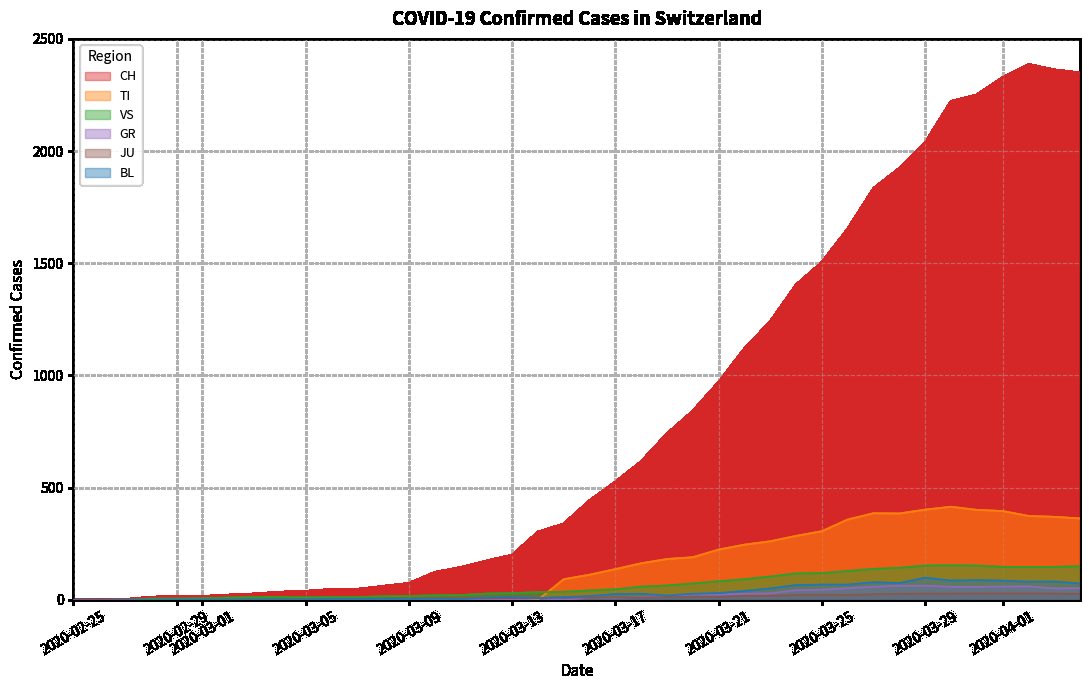

The GR series shows 0 at 2020-03-03. True or false?

True